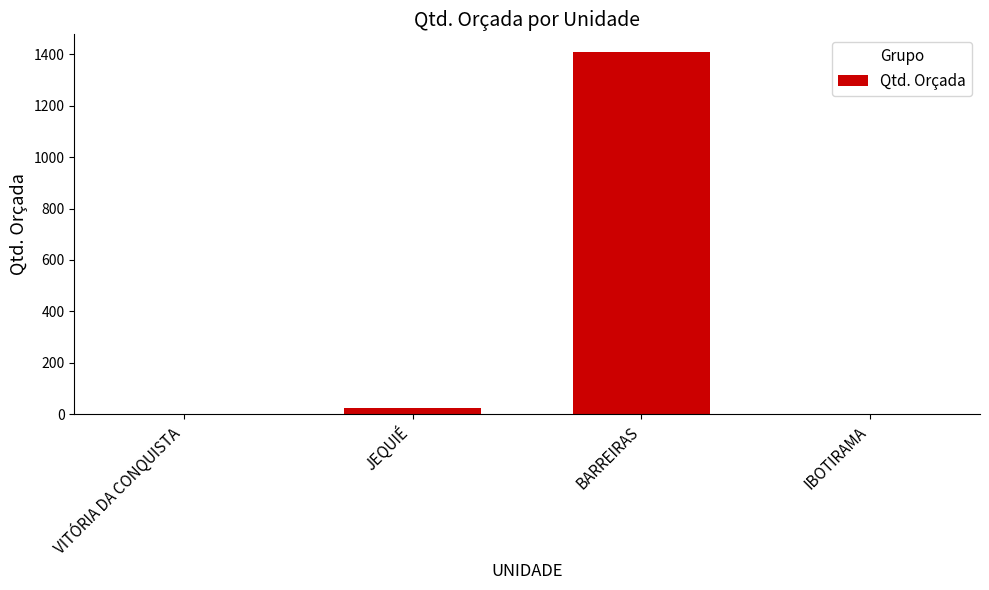

Between JEQUIÉ and BARREIRAS, which is larger?

BARREIRAS